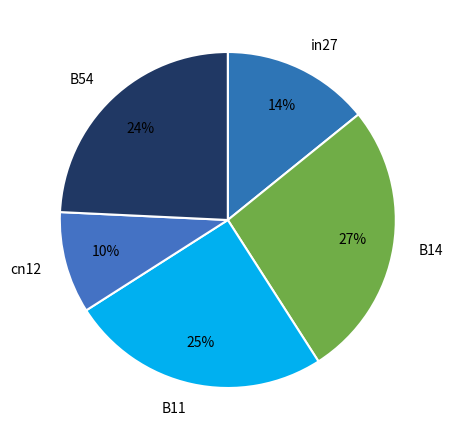

To the nearest percent, what is the difference between the B14 and in27 slice percentages?

13%